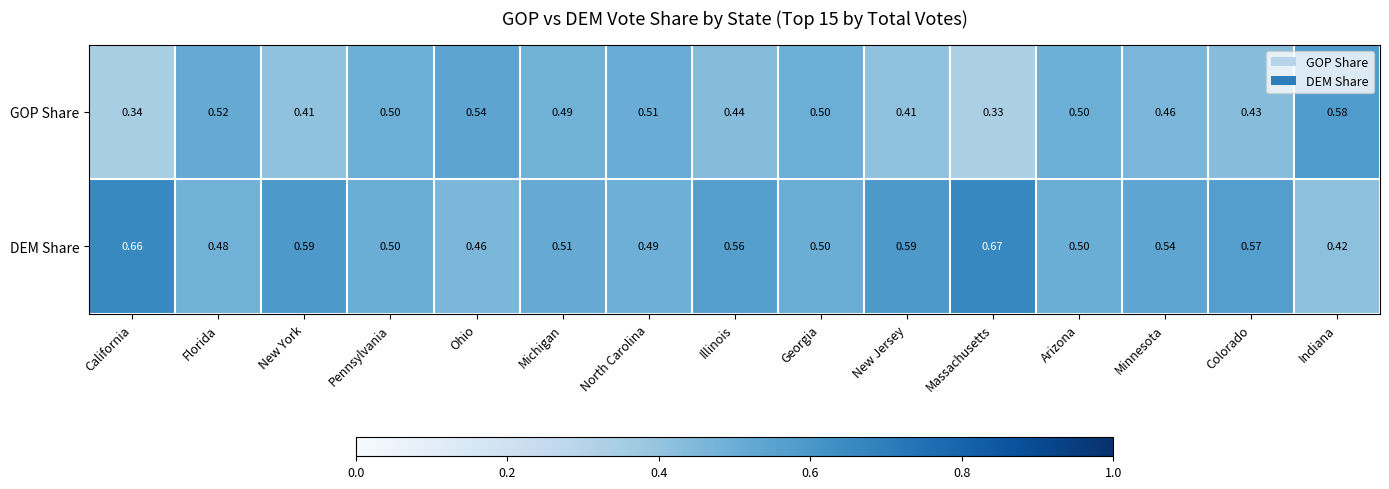

What is the total value across all series at Massachusetts?

1.0